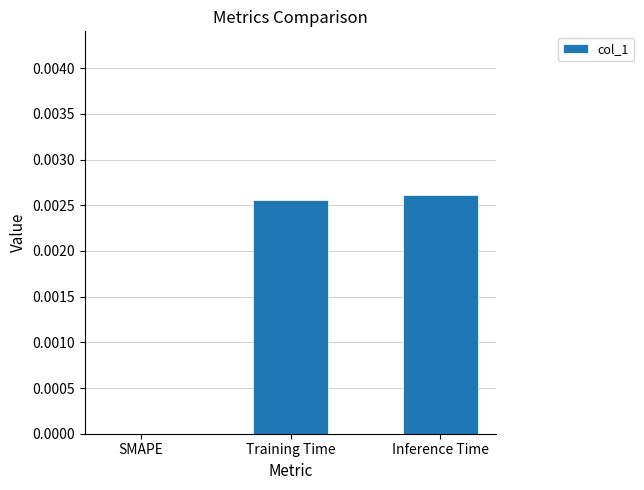

Between Training Time and SMAPE, which is larger?

Training Time